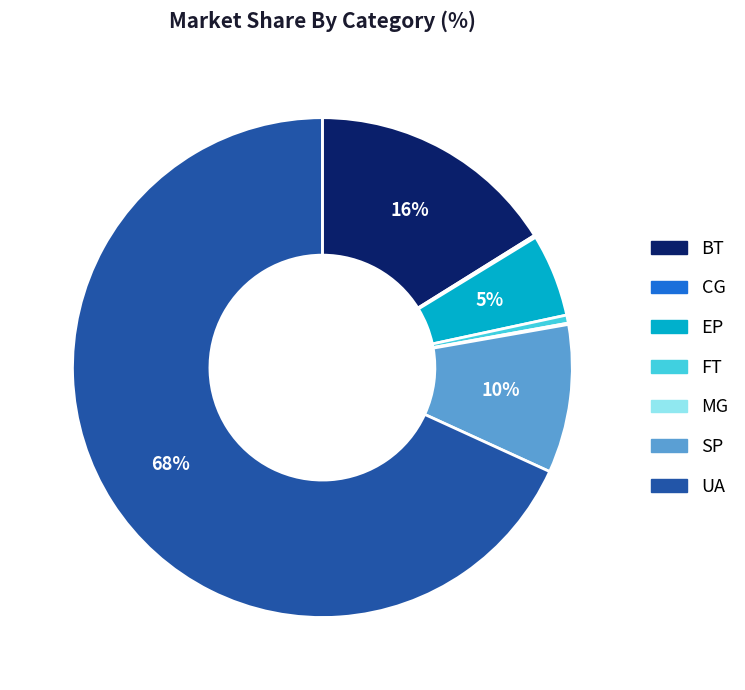

What percentage is the UA slice, to the nearest percent?

68%